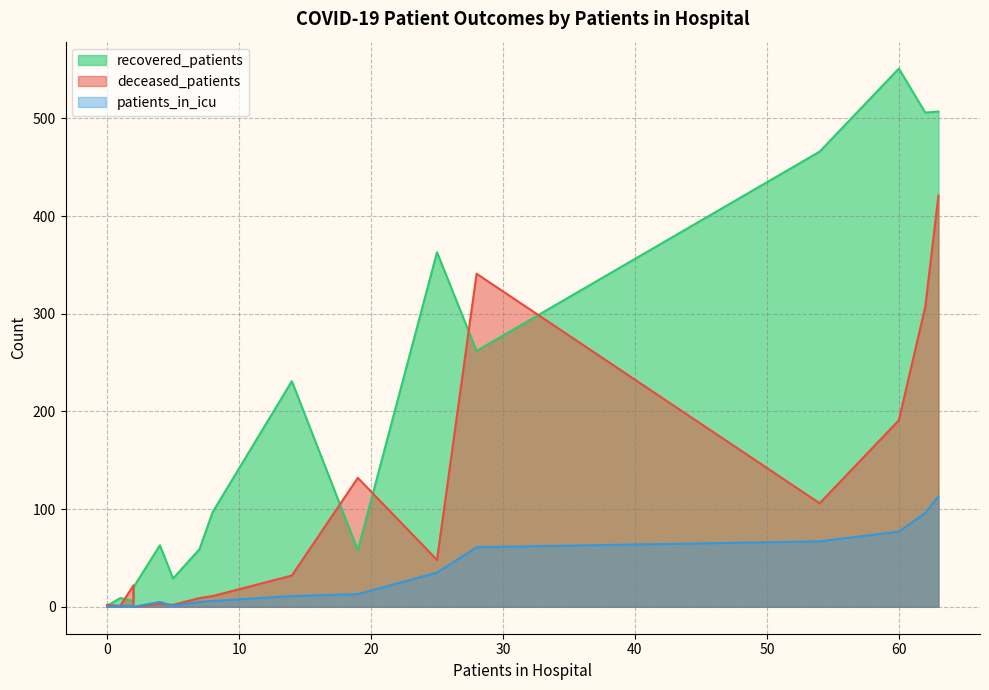

What is the difference between the maximum and minimum values in the patients_in_icu series?

113